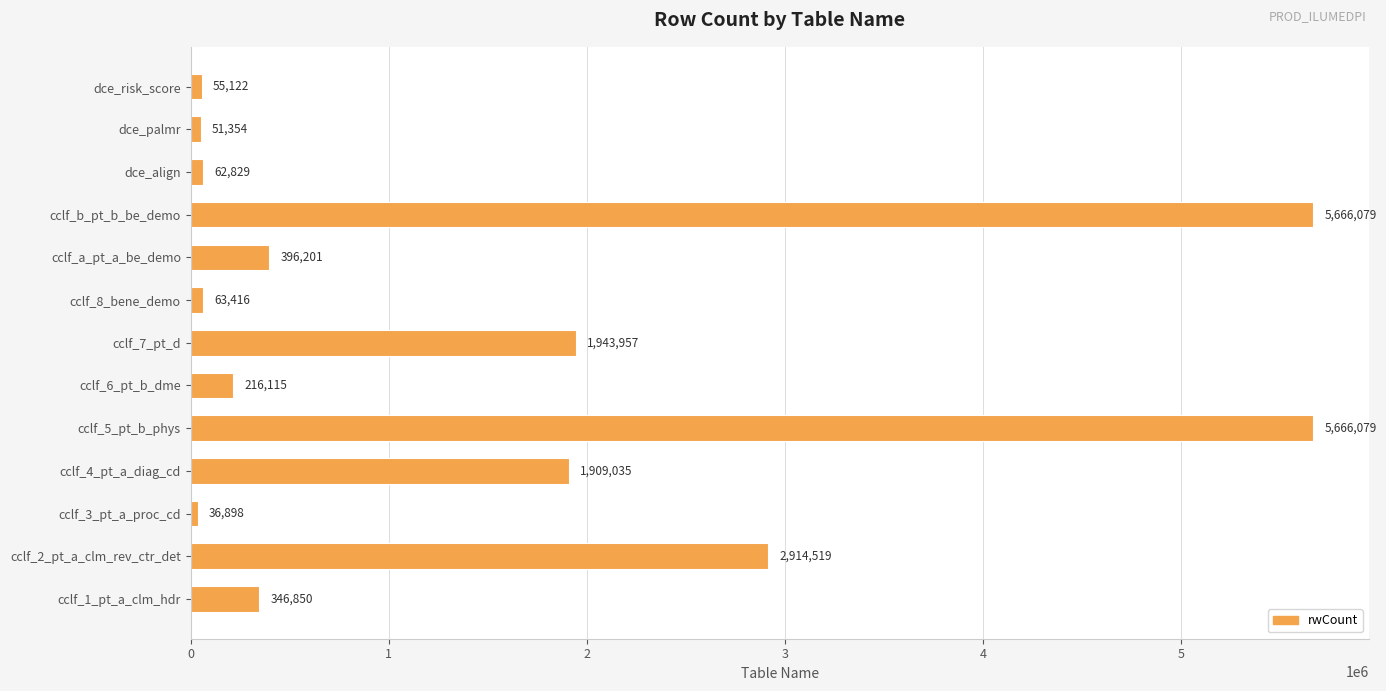

How many categories are shown in the chart?

13